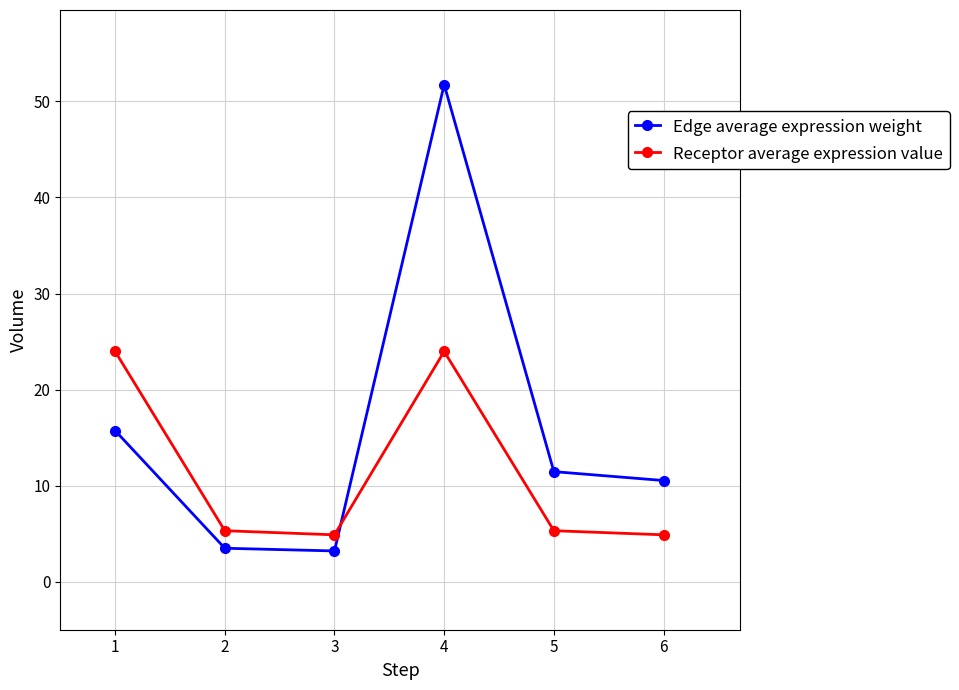

How many intersections are there between Edge average expression weight and Receptor average expression value?

1